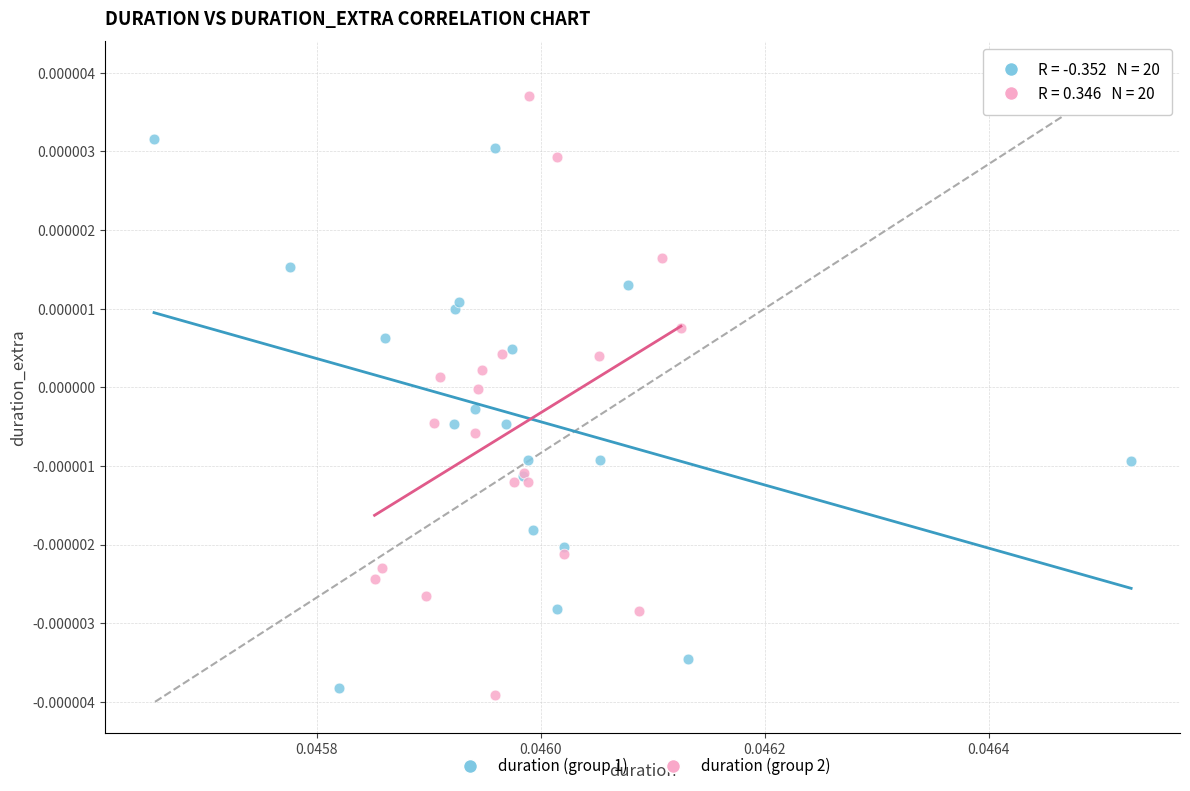

Which series contains the highest Y value?

duration (group 2)